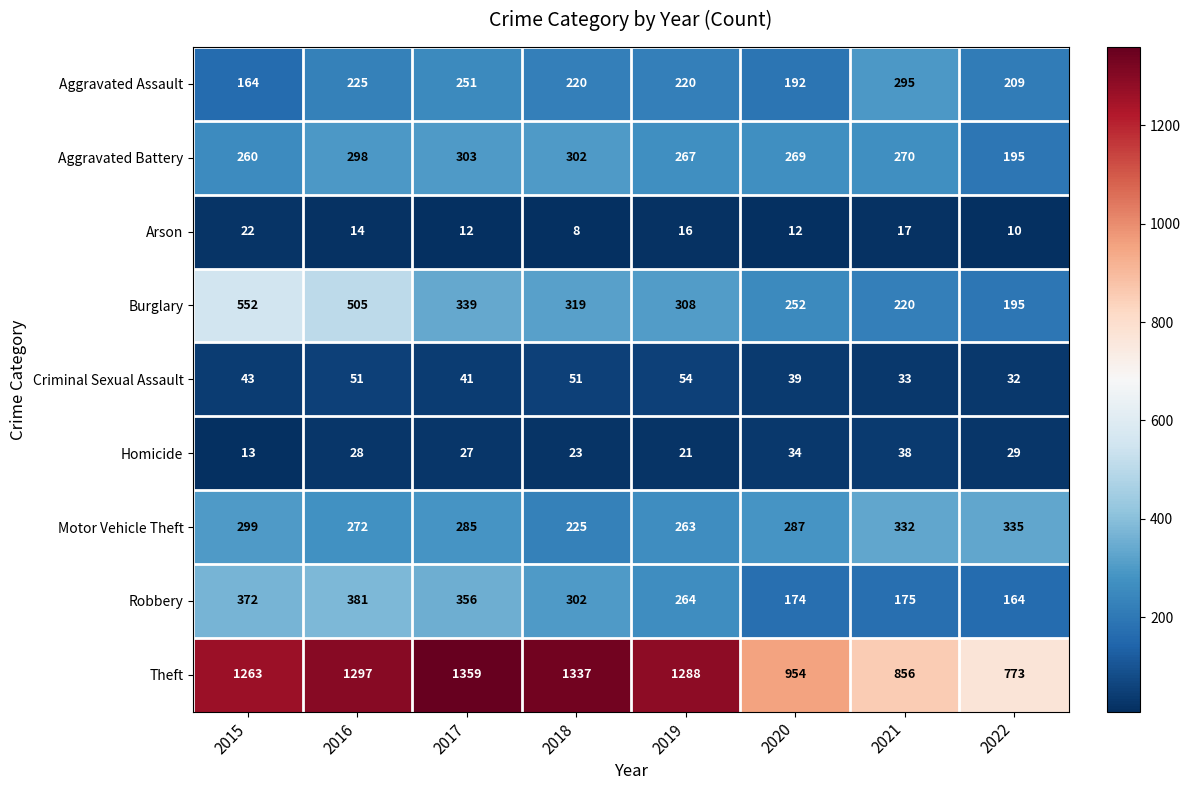

Rank the series by their maximum value, from lowest to highest.

Arson, Homicide, Criminal Sexual Assault, Aggravated Assault, Aggravated Battery, Motor Vehicle Theft, Robbery, Burglary, Theft